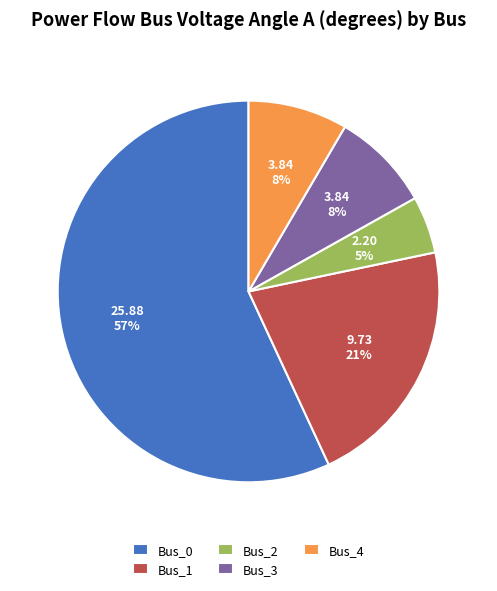

How many slices are in this pie chart?

5